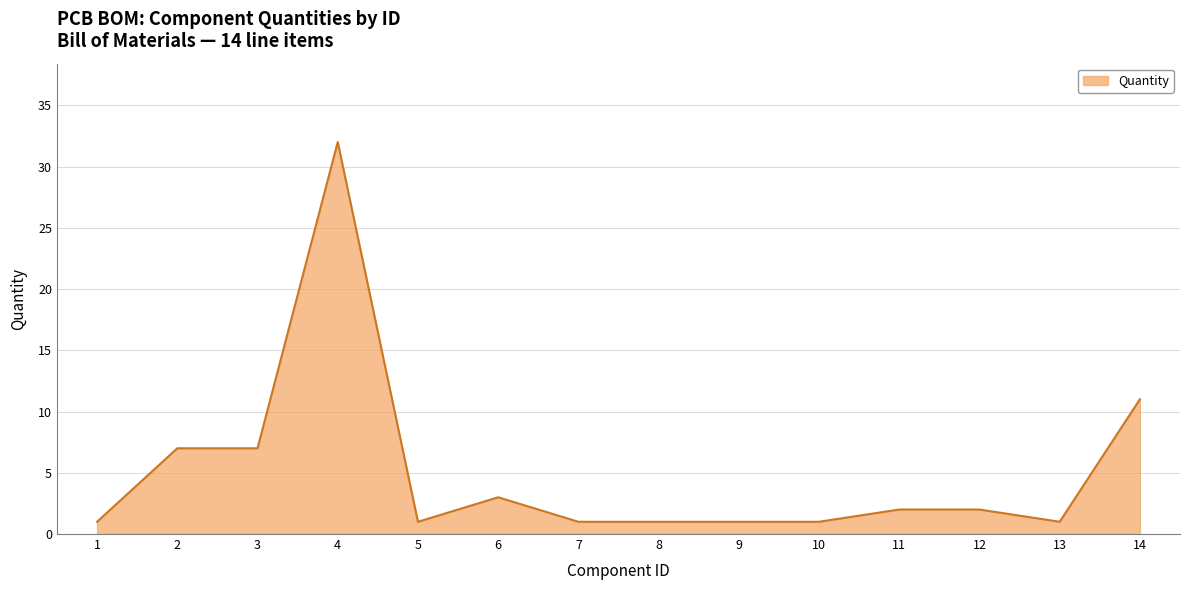

Where is the data nearest to the value 16?

14